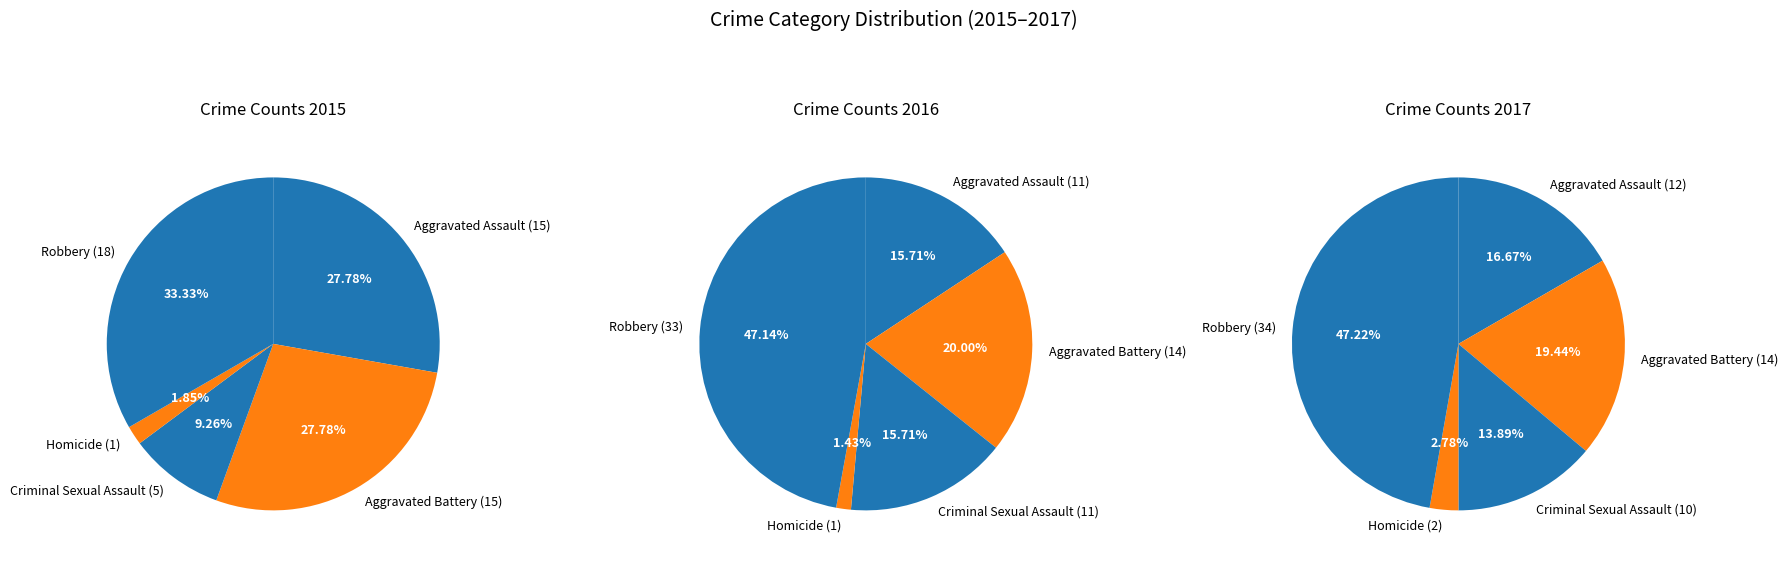

Between Criminal Sexual Assault and Aggravated Assault, which is larger?

Aggravated Assault